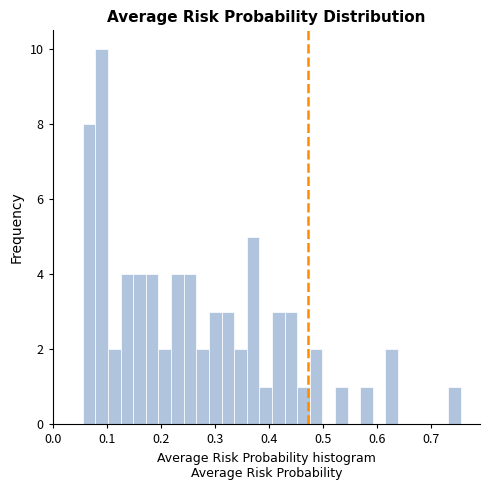

Read against the x-axis, roughly where is the centre of the tallest bar?

0.09